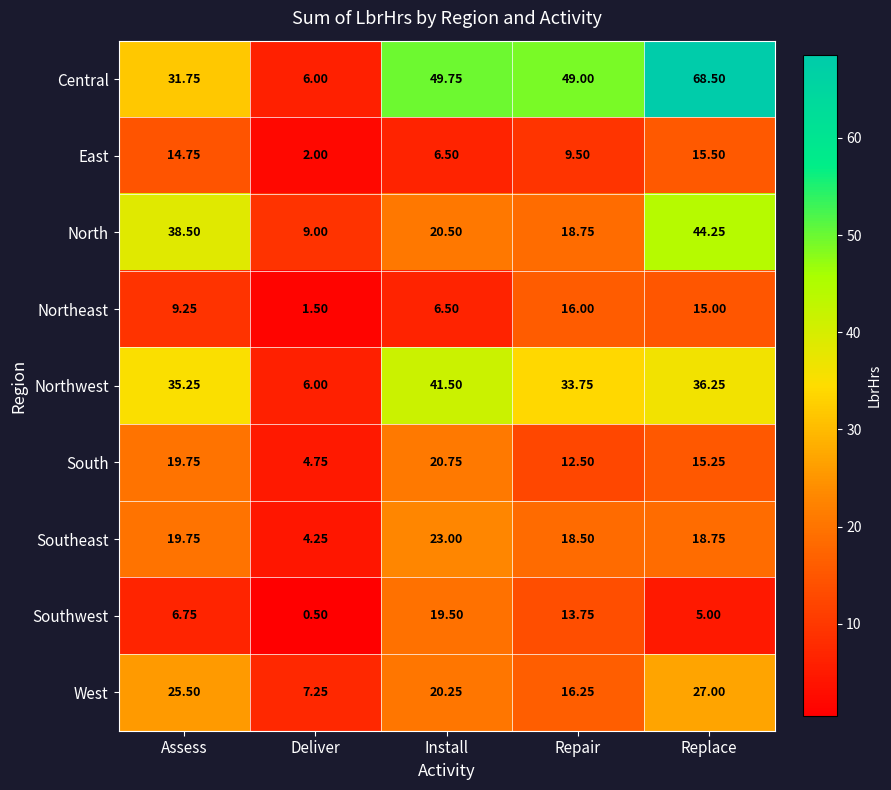

Which series has the largest total across all categories?

Central